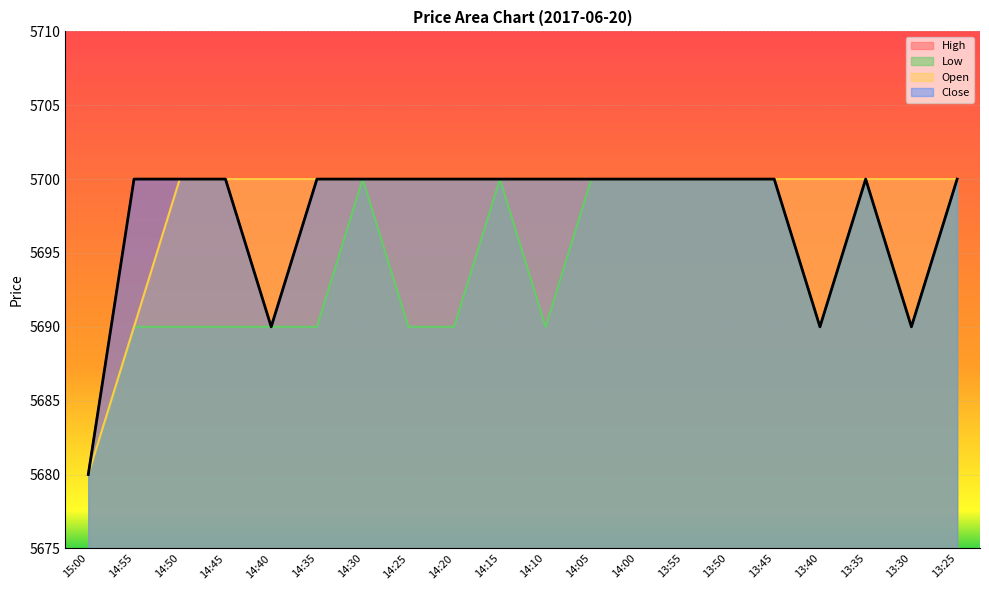

Reading left to right, extract all data points from this chart.

High: 5680	5700	5700	5700	5700	5700	5700	5700	5700	5700	5700	5700	5700	5700	5700	5700	5700	5700	5700	5700
Low: 5680	5690	5690	5690	5690	5690	5700	5690	5690	5700	5690	5700	5700	5700	5700	5700	5690	5700	5690	5700
Open: 5680	5690	5700	5700	5700	5700	5700	5700	5700	5700	5700	5700	5700	5700	5700	5700	5700	5700	5700	5700
Close: 5680	5700	5700	5700	5690	5700	5700	5700	5700	5700	5700	5700	5700	5700	5700	5700	5690	5700	5690	5700